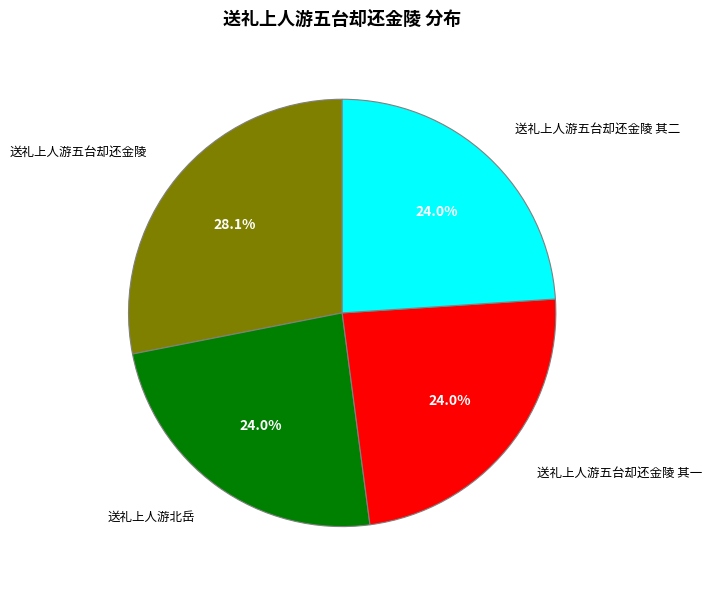

To the nearest percent, what is the average slice percentage?

25%